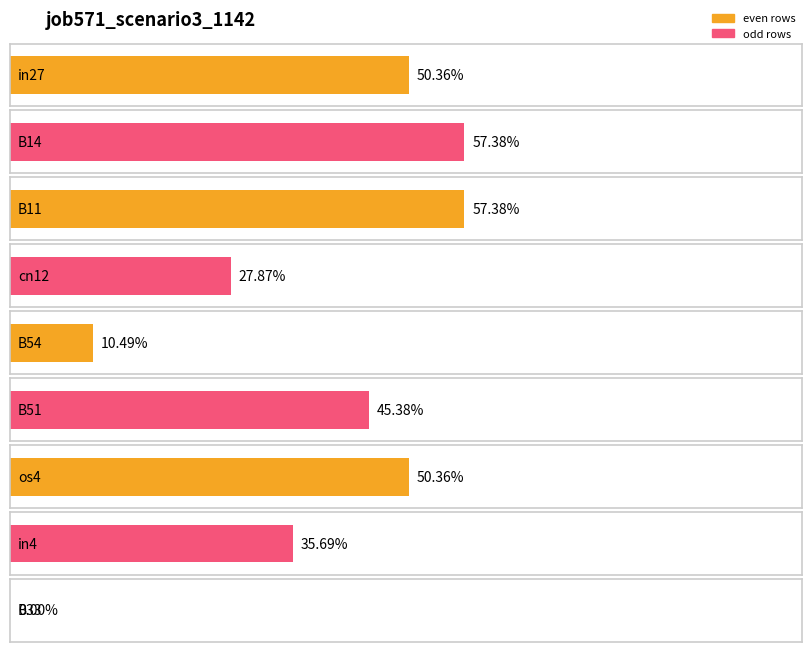

At which category does the chart reach its minimum across all series?

B33